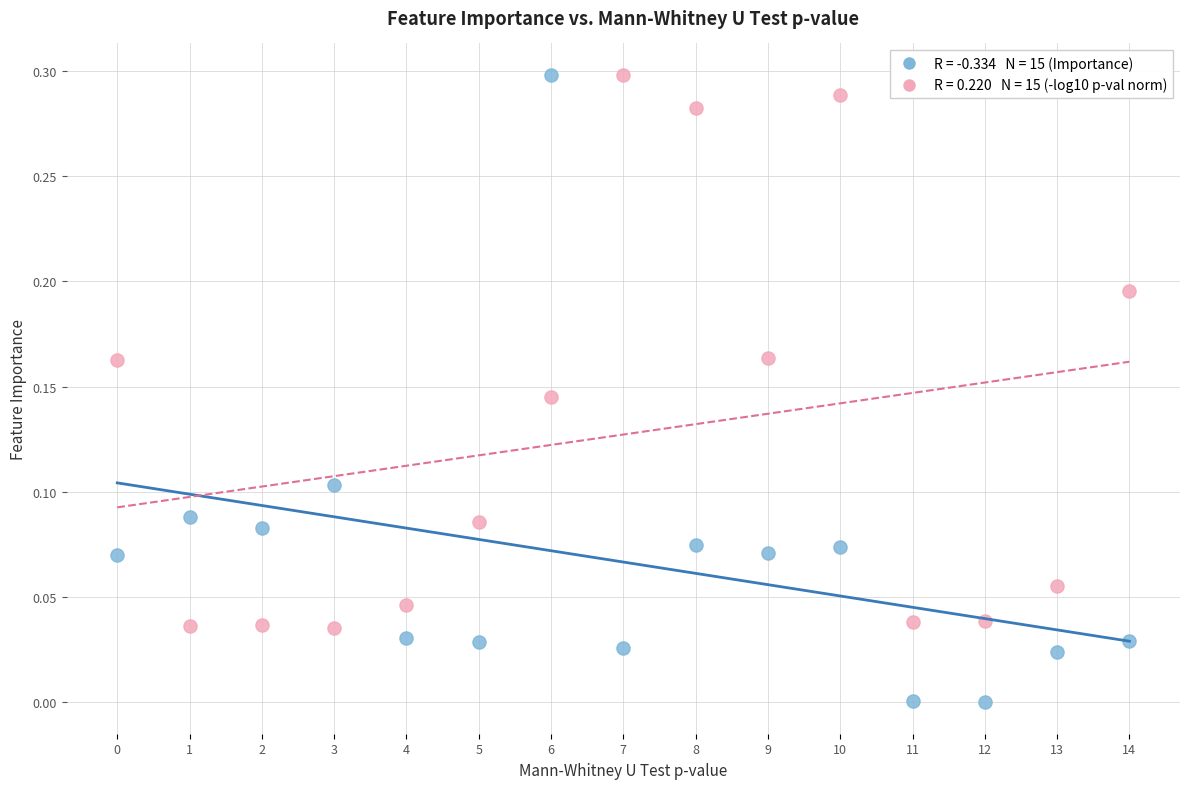

How many points are shown in the scatter plot?

30